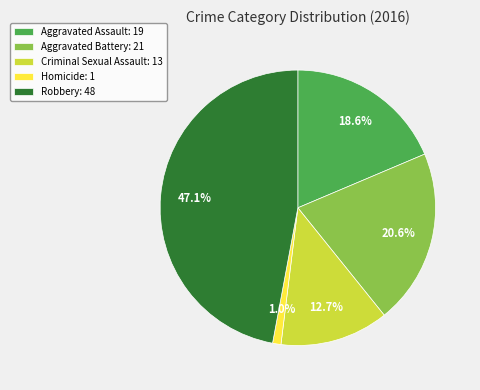

Approximately how many times larger is the value at Robbery compared to Criminal Sexual Assault?

3.7